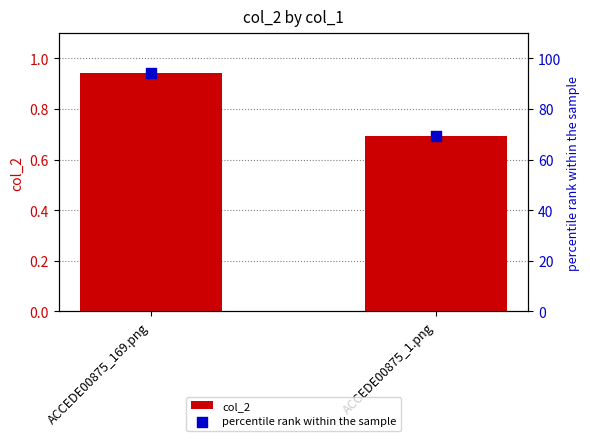

At how many categories does at least one series exceed 84?

1